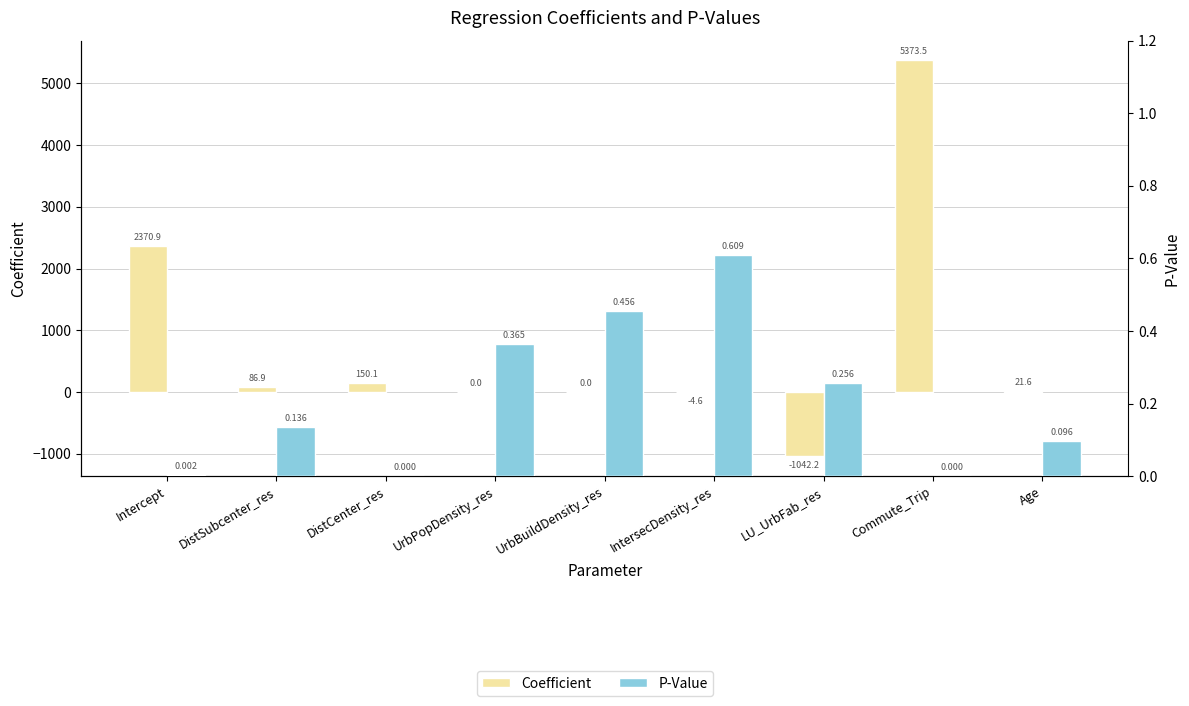

What is the label of the 1st bar from the left?

Intercept